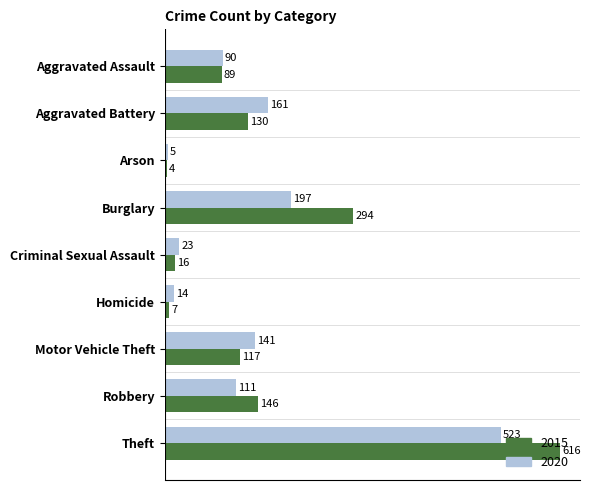

At which category is the sum across all series the highest?

Theft